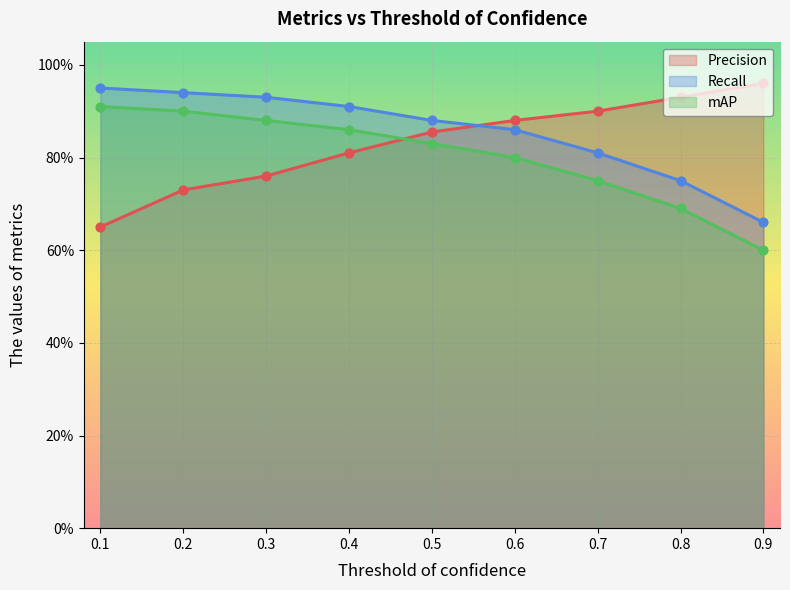

Which series contains the highest Y value?

Precision